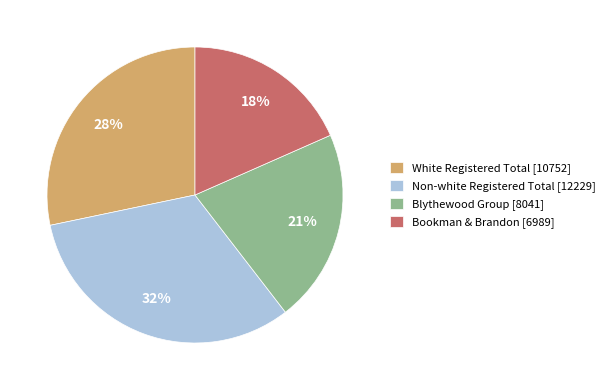

Rank the categories by value from highest to lowest.

Non-white Registered Total [12229], White Registered Total [10752], Blythewood Group [8041], Bookman & Brandon [6989]